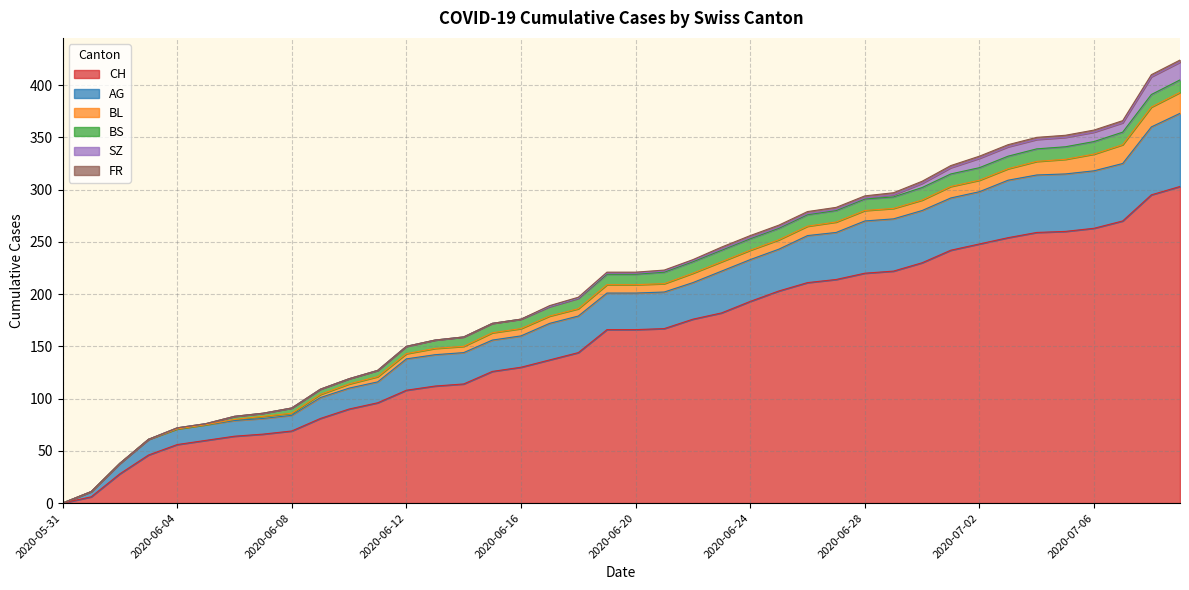

What is the label of the 40th point from the left?

2020-07-09